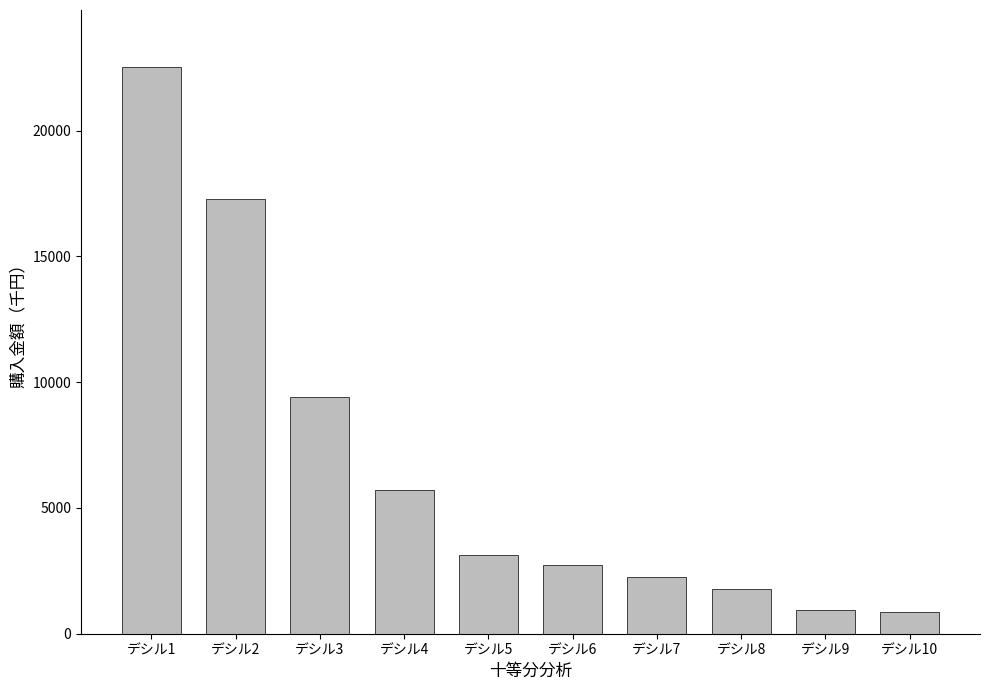

Where does the data first go above 3126?

デシル1